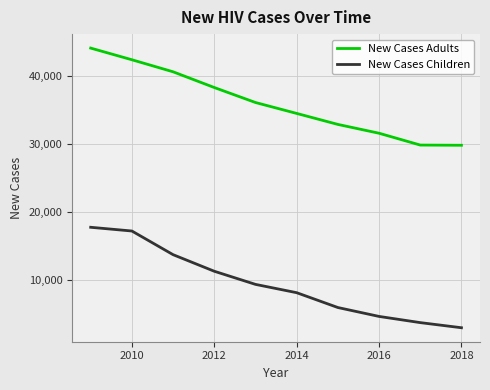

Which series has the largest range (max minus min)?

New Cases Children